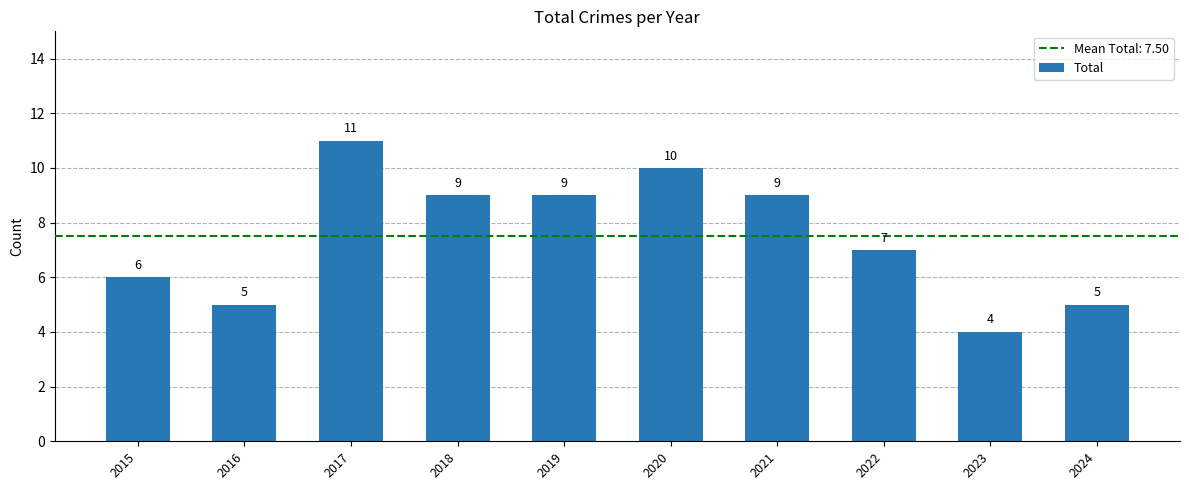

What is the value of the 7th bar from the left?

9